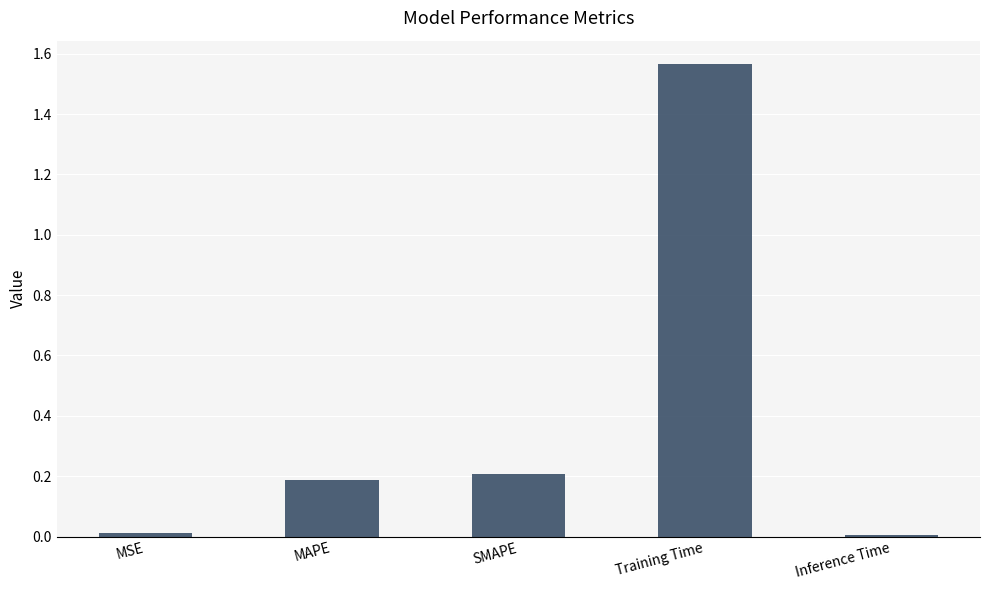

What is the average value?

0.4